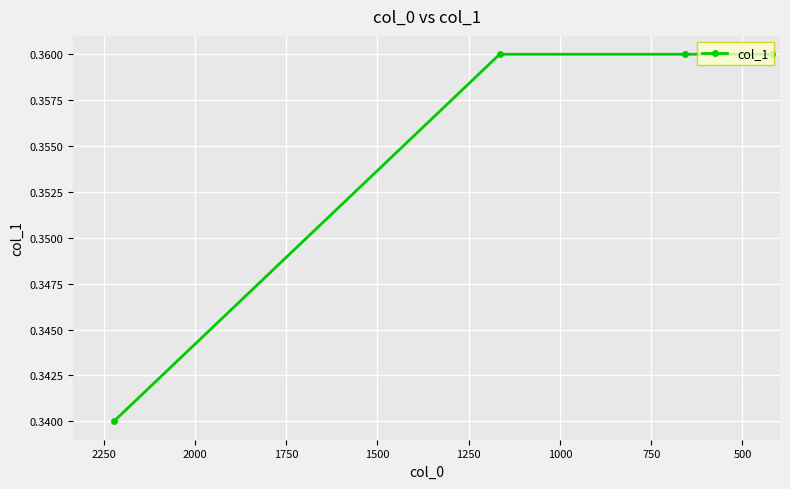

The value at 1000 is 0.2. True or false?

False